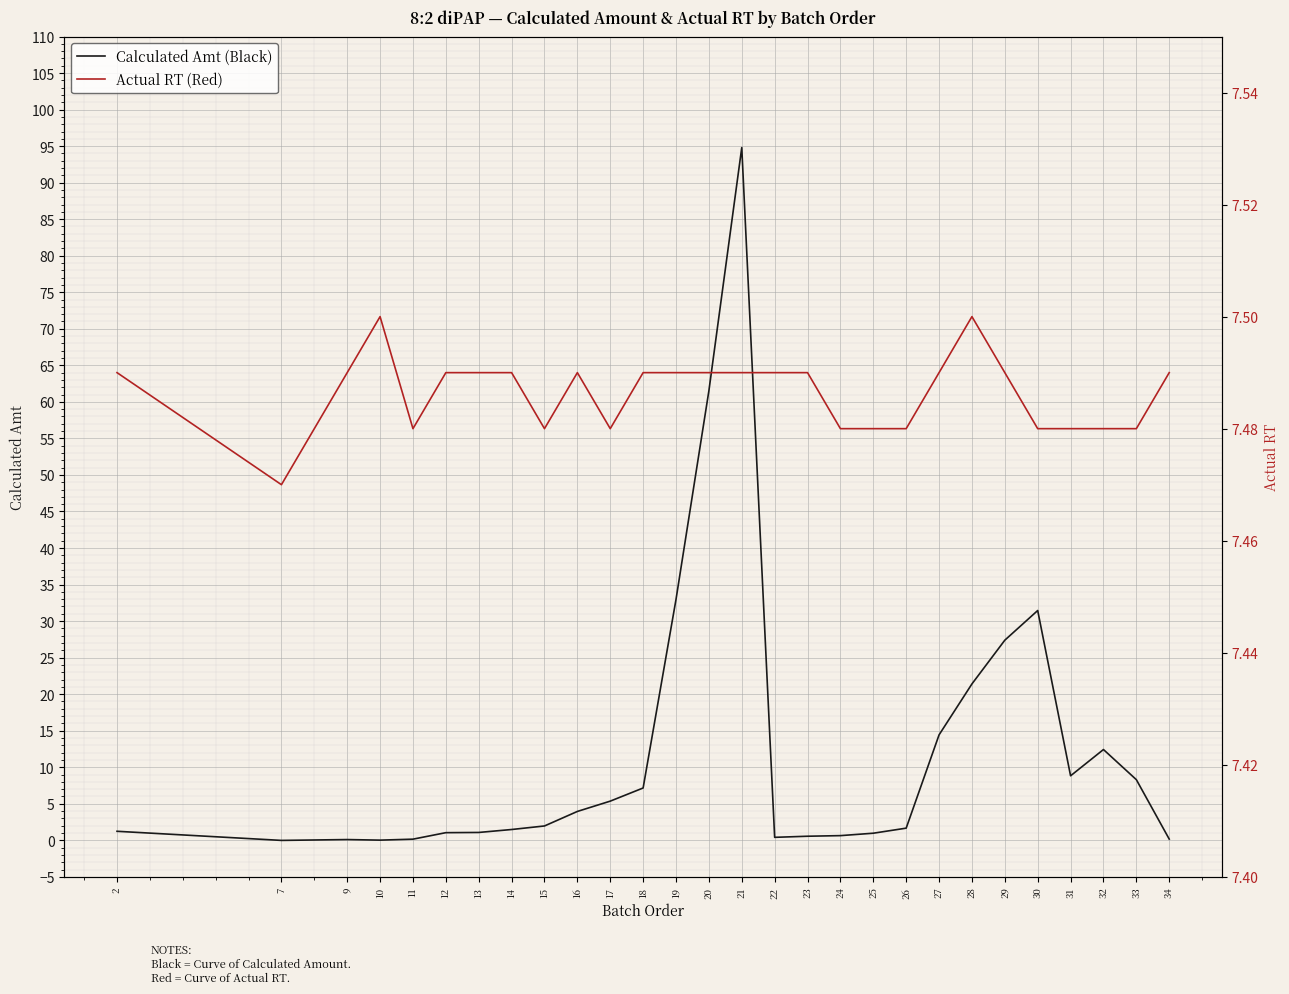

What is the average value of the Actual RT (Red) series?

7.5